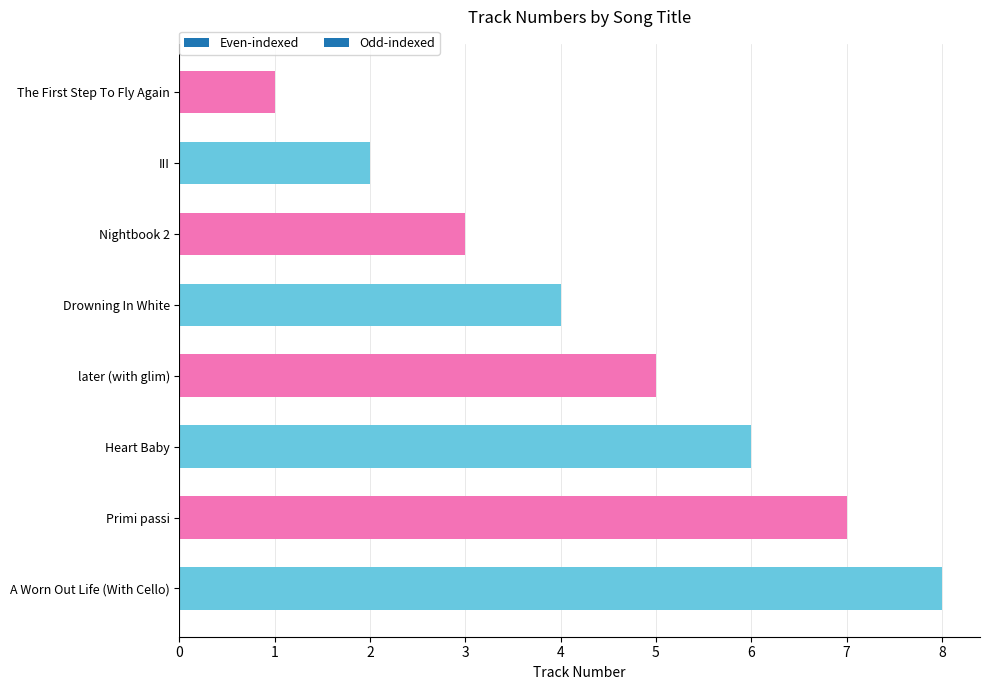

Which has a higher value, later (with glim) or Nightbook 2?

later (with glim)